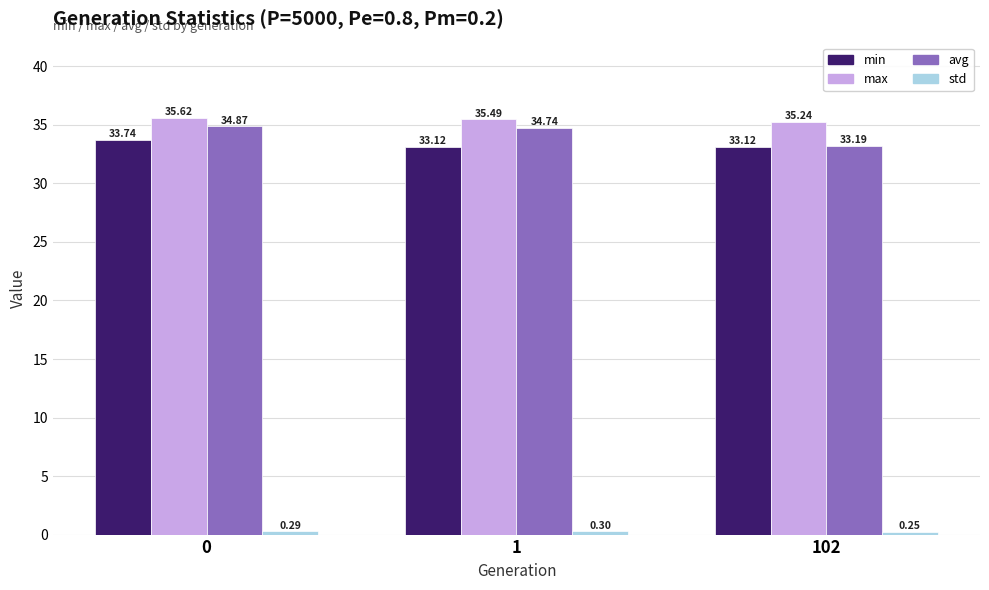

What is the sum of all min values?

100.0